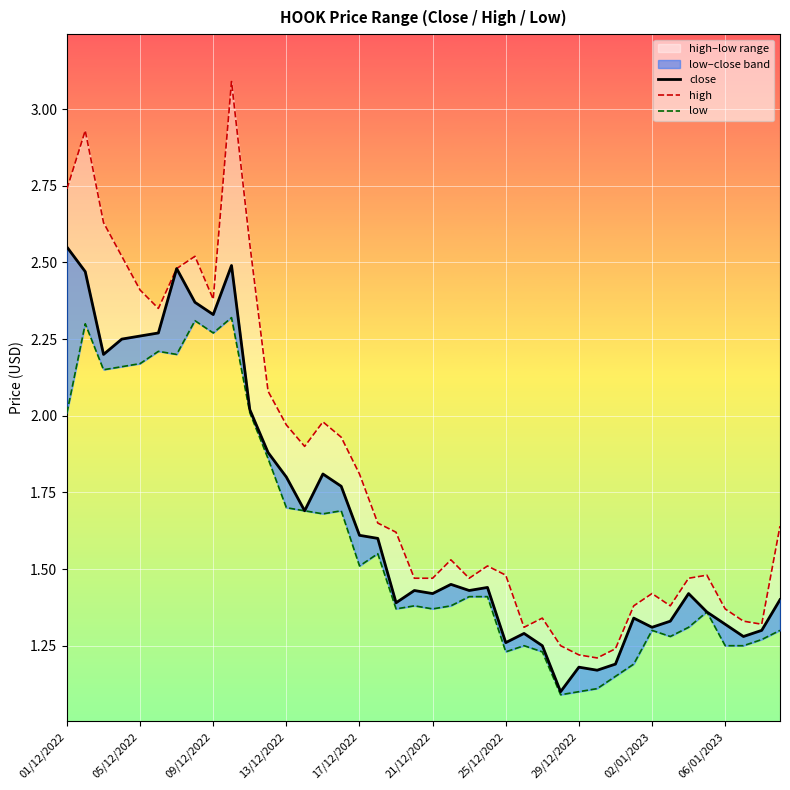

How many lines are shown in the chart?

3